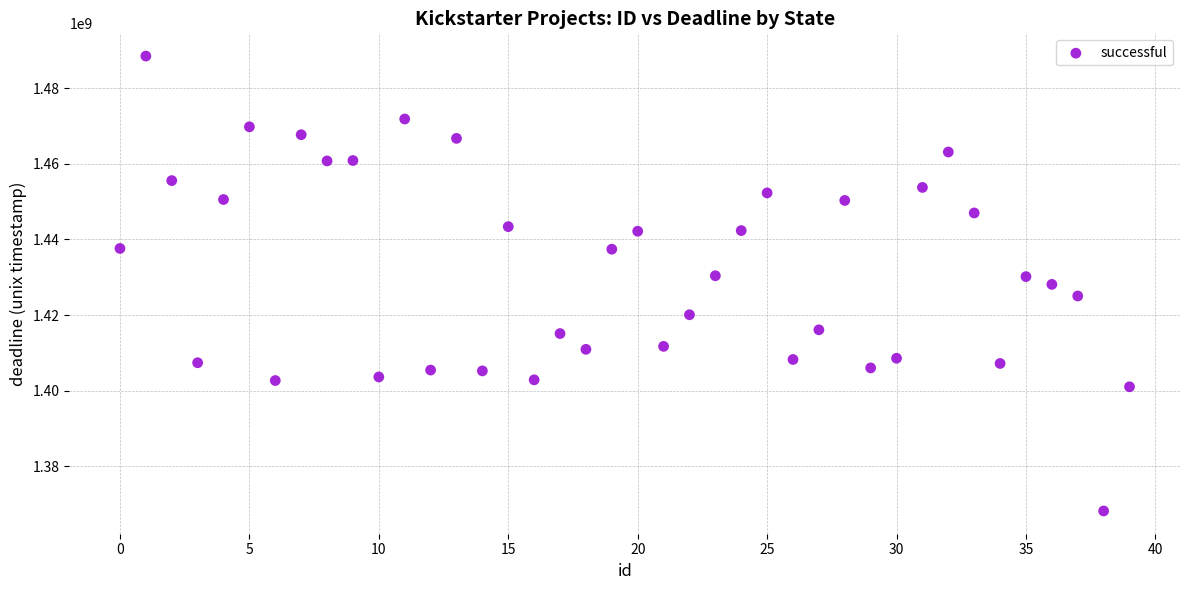

What is the range of Y values (max minus min)?

120229339